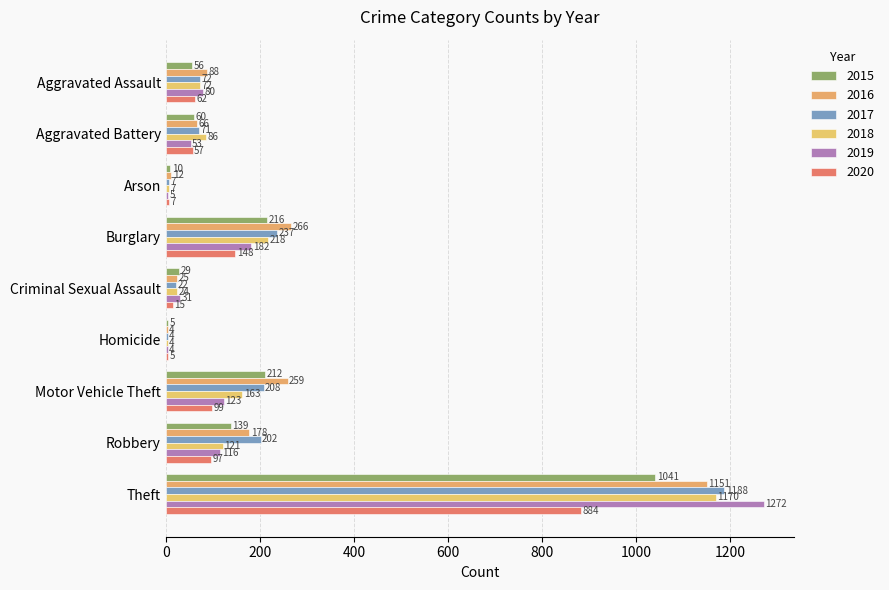

What position from the right is Burglary?

6